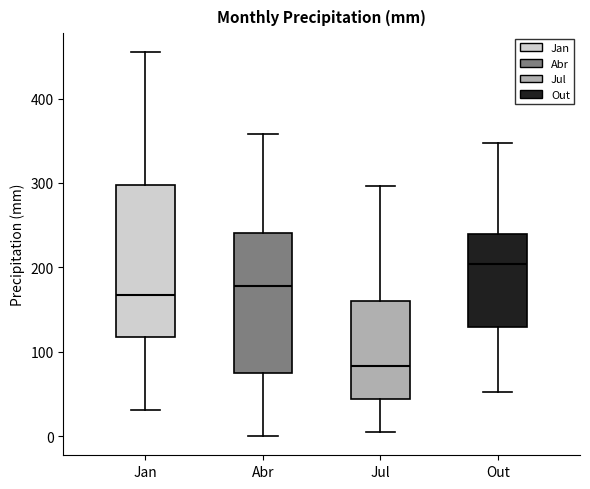

Reading left to right, read every box against the y-axis: the position of its median line, the range the box covers, and the ends of its whiskers. The values are not printed on the chart, so give them approximately, as read against the axis.

Jan: median 170, box 120 to 300, whiskers 30 to 450
Abr: median 180, box 70 to 240, whiskers 0 to 360
Jul: median 80, box 40 to 160, whiskers 0 to 300
Out: median 200, box 130 to 240, whiskers 50 to 350